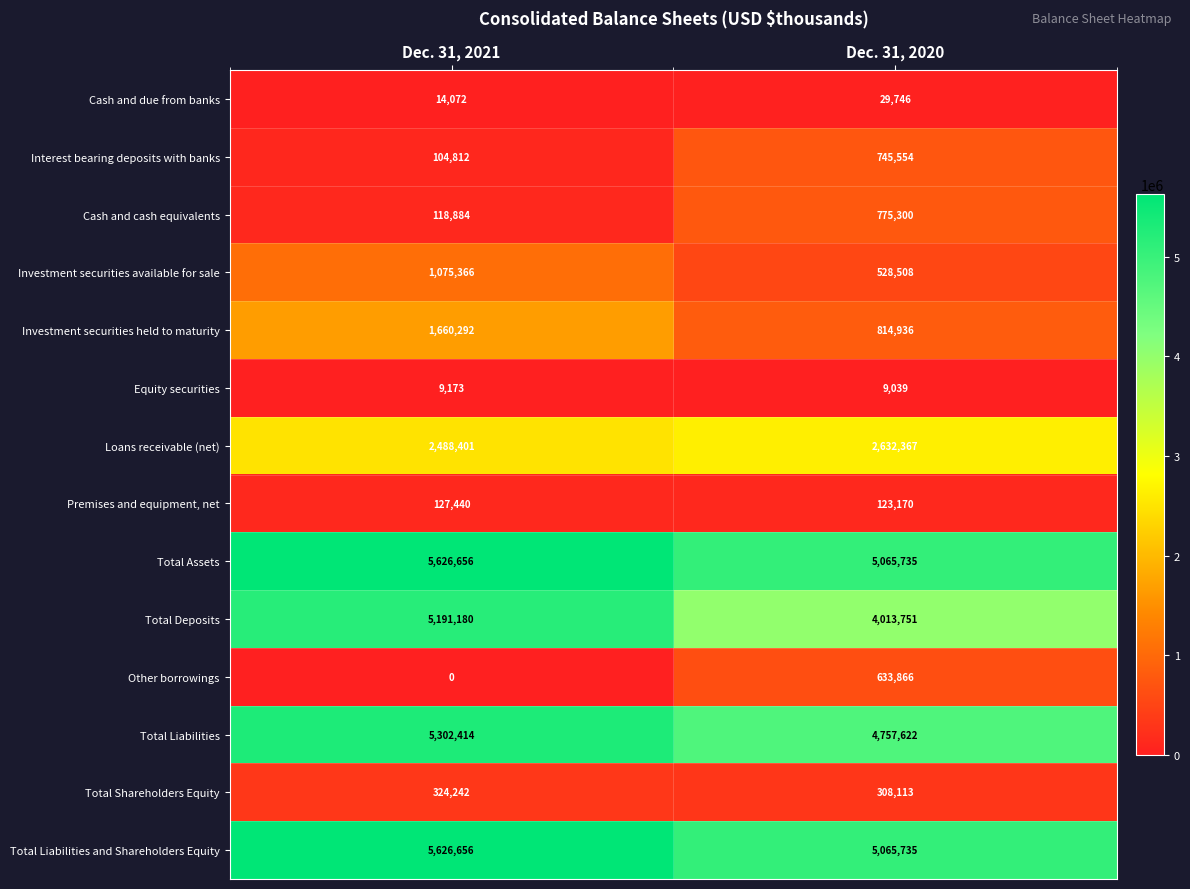

At which label is Cash and cash equivalents closest to 447092?

Dec. 31, 2021